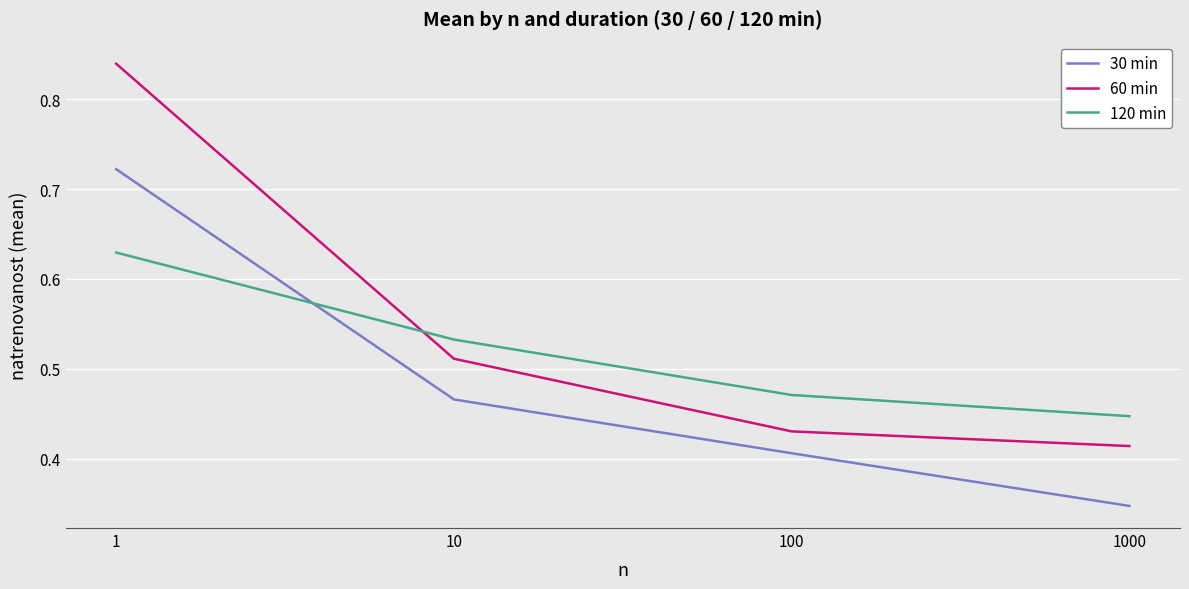

At 1000, list the series in order from smallest to largest.

30 min, 60 min, 120 min